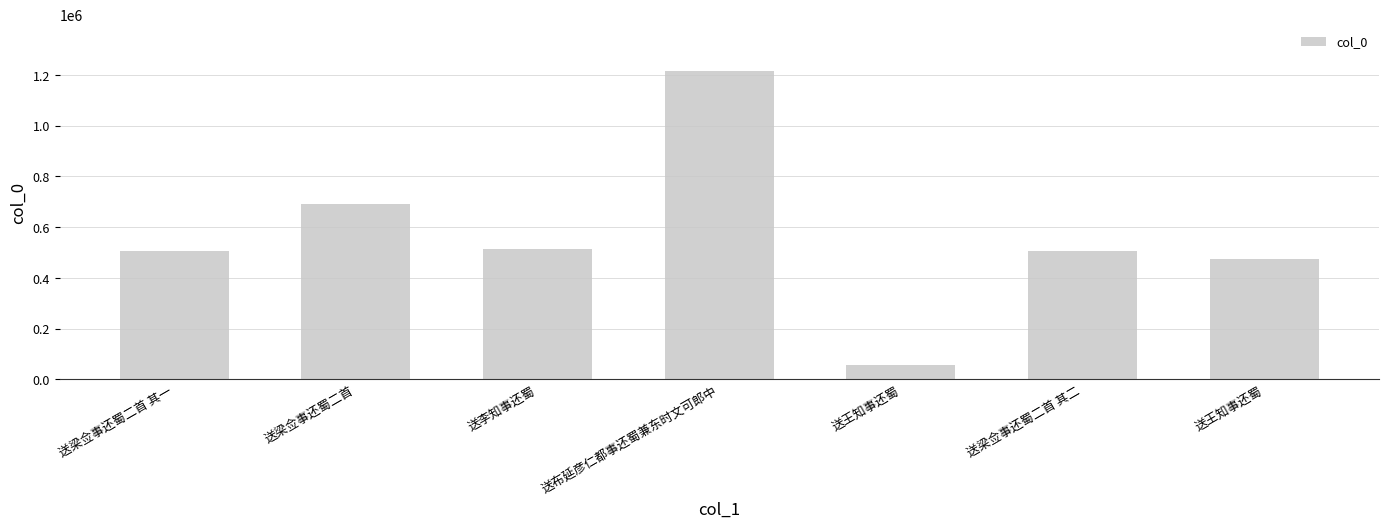

What is the sum of the values at 送梁佥事还蜀二首 其一 and 送王知事还蜀?

984025